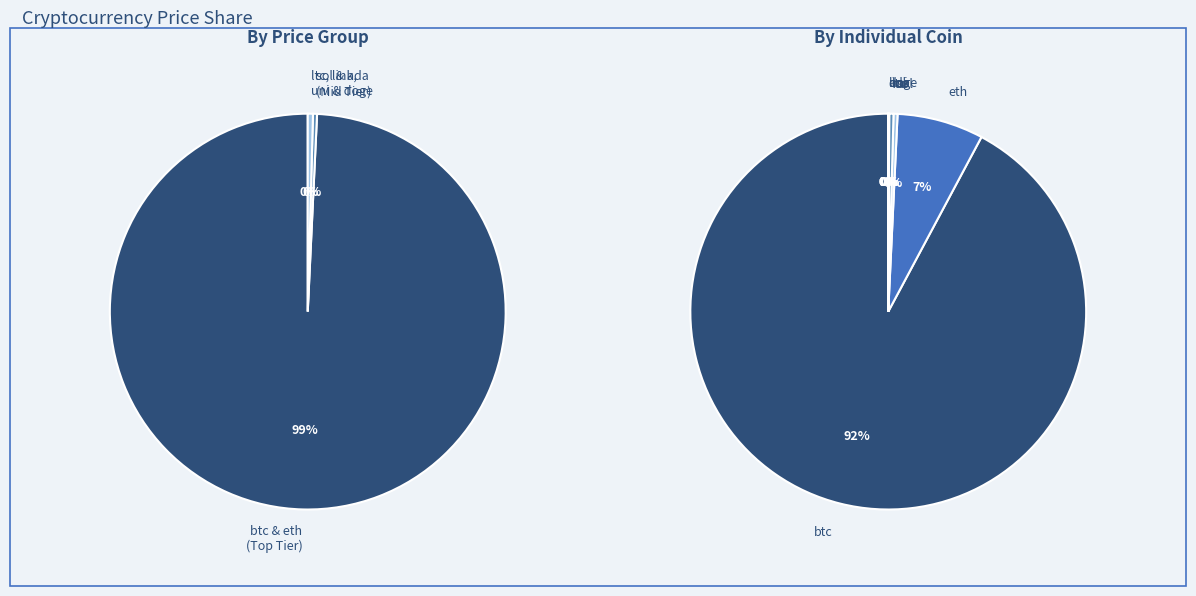

What is the total percentage of eth and sol?

7.4%